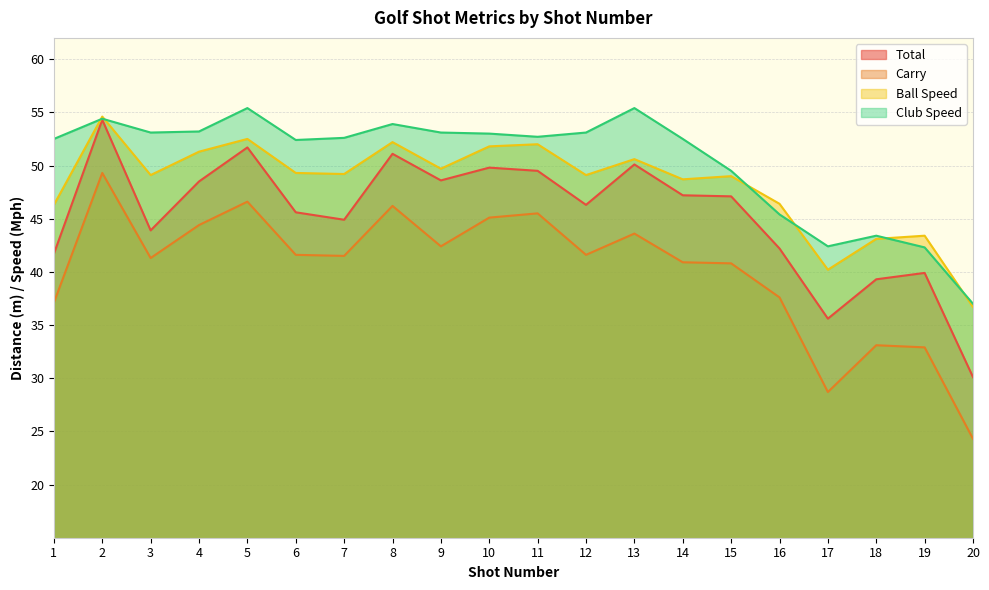

What is the highest value of the Club Speed series?

55.4